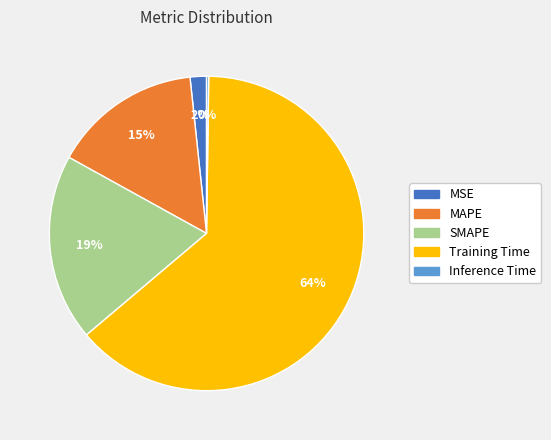

The MAPE slice represents 21% of the pie. True or false?

False